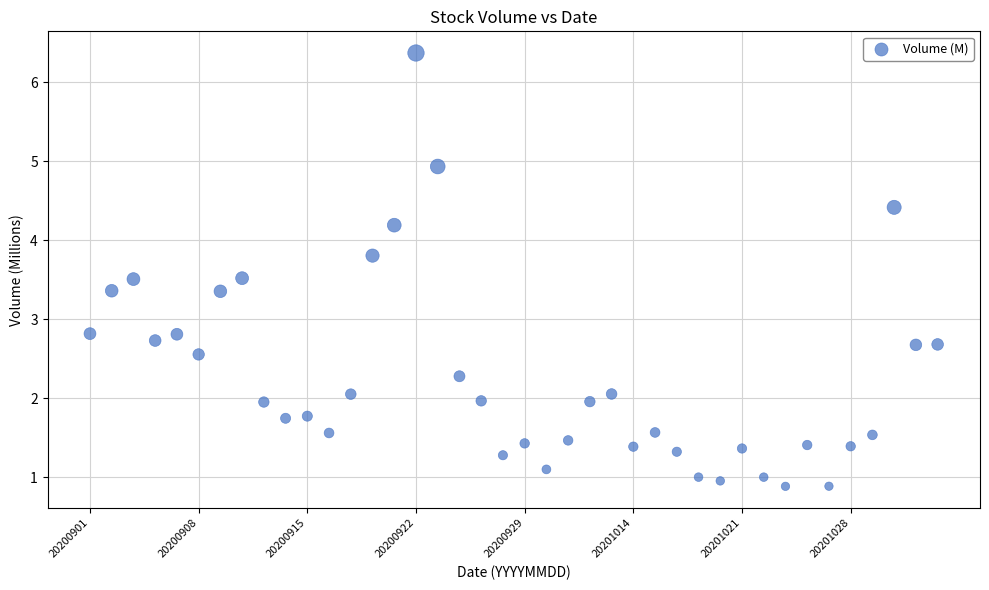

What is the range of Y values (max minus min)?

5.5